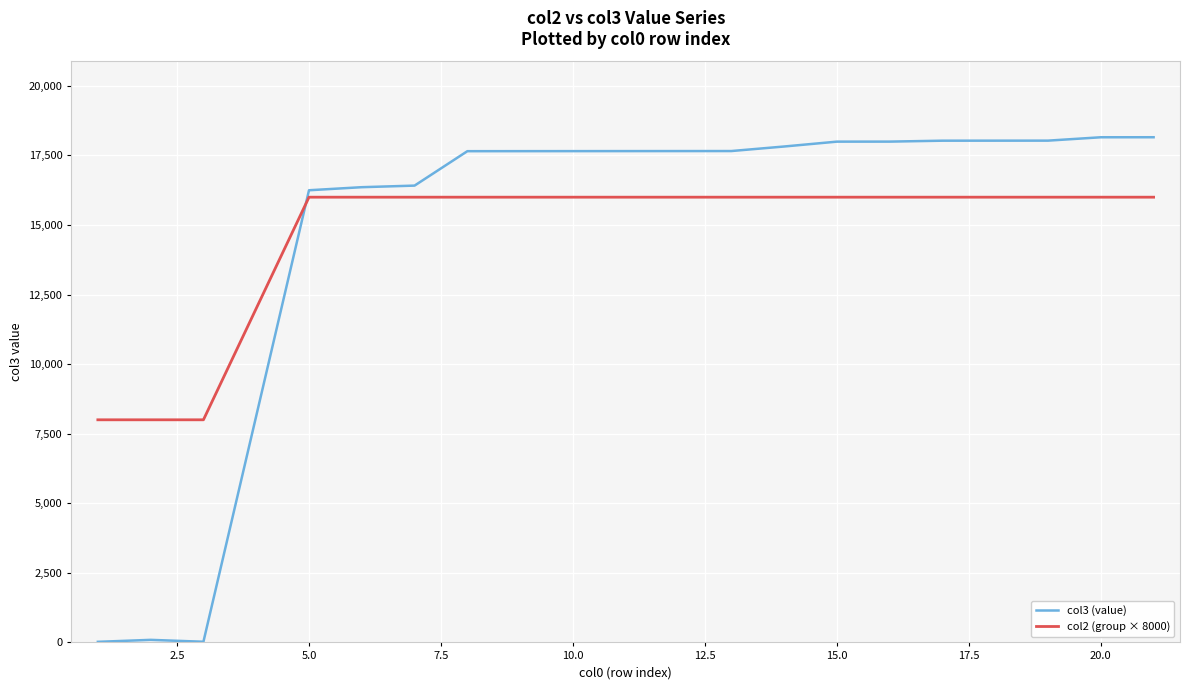

How many intersections are there between col2 (group × 8000) and col3 (value)?

1